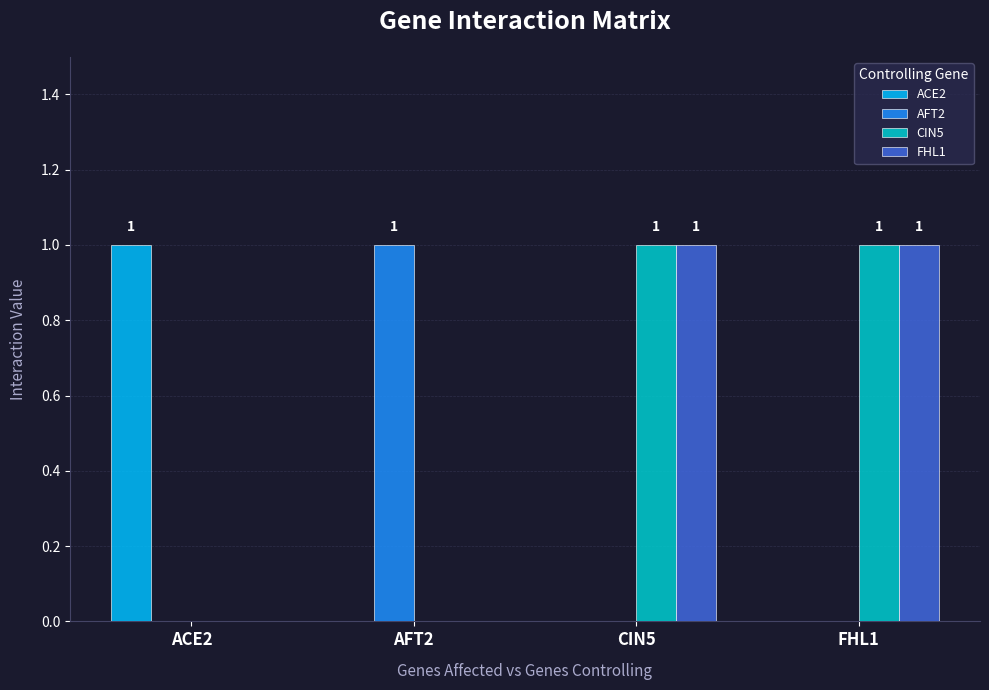

Is the value of ACE2 at ACE2 greater than the value of FHL1 at AFT2?

Yes